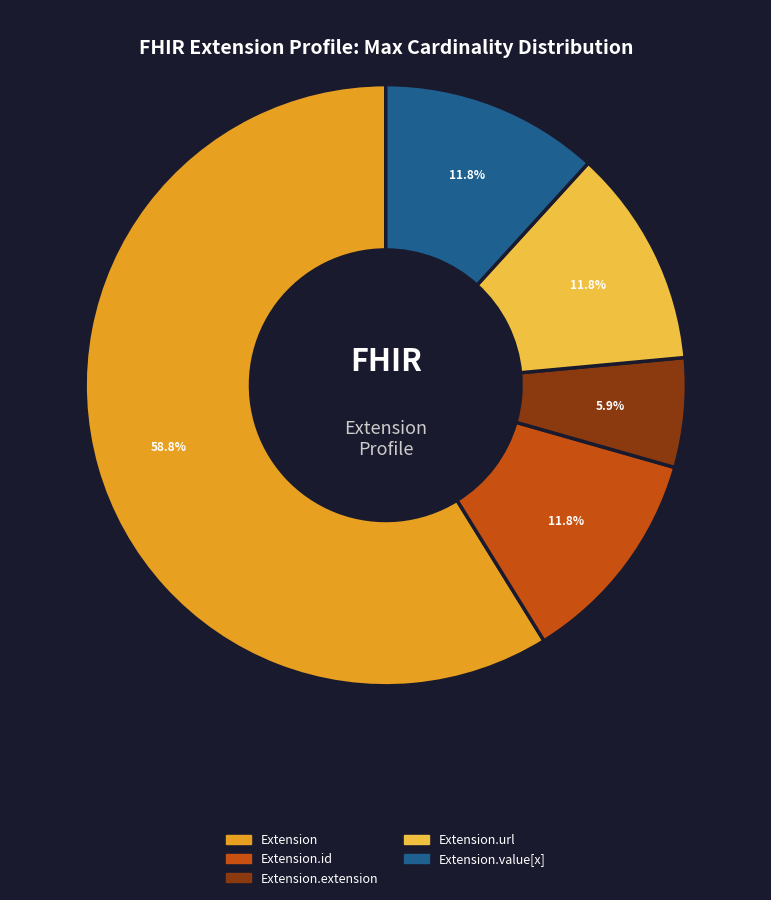

Does any single category account for the majority?

Yes